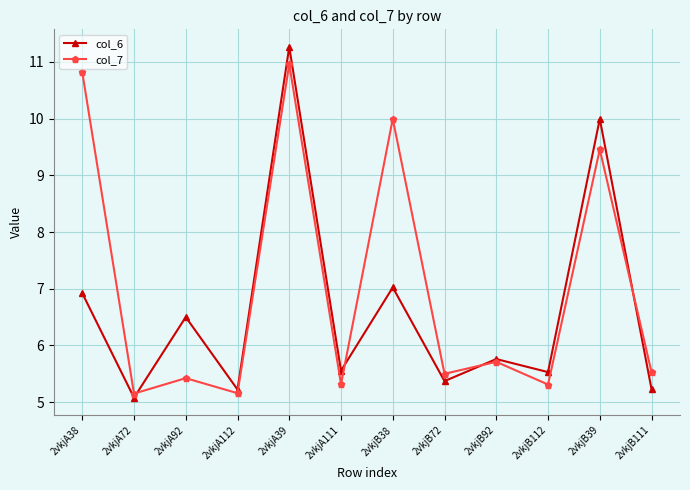

At which label does col_6 reach its minimum?

2vkjA72